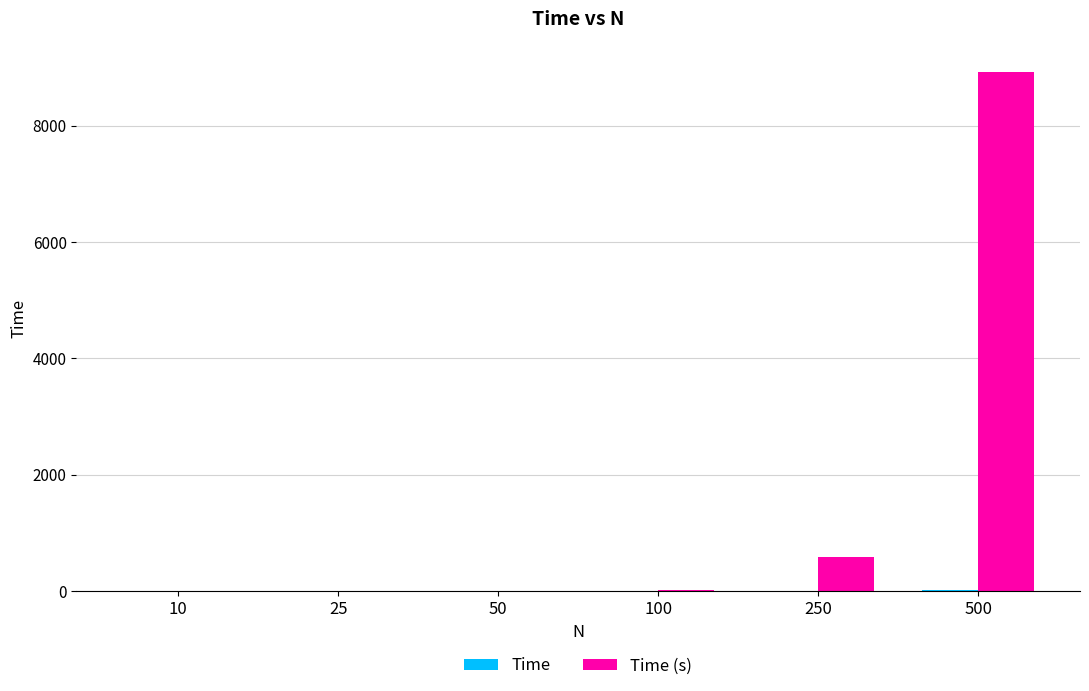

At which category is the sum across all series the highest?

500